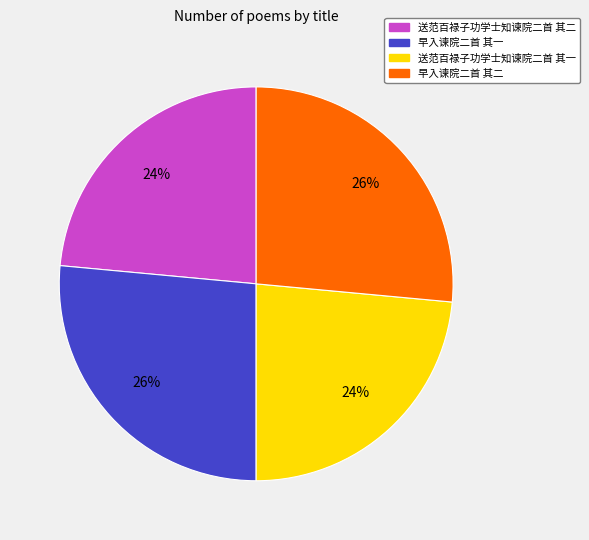

The 早入谏院二首 其二 slice represents 13% of the pie. True or false?

False